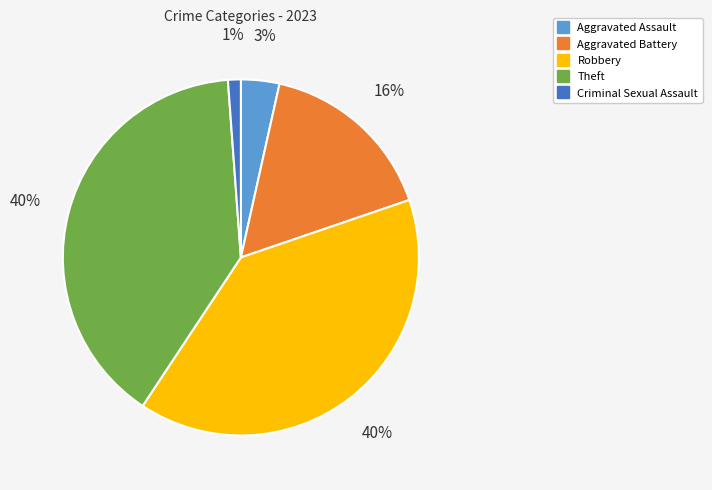

Do Robbery and Aggravated Assault together represent more than half of the pie?

No